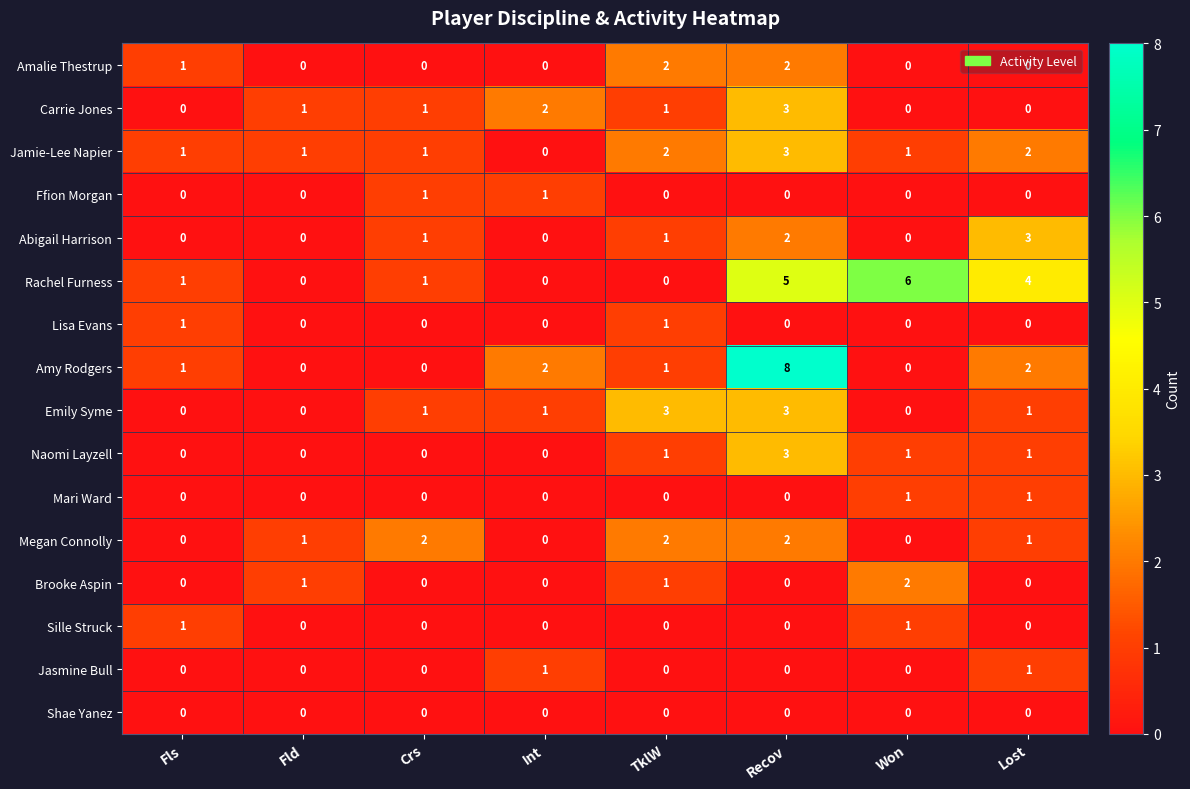

What is the sum of all Abigail Harrison values?

7